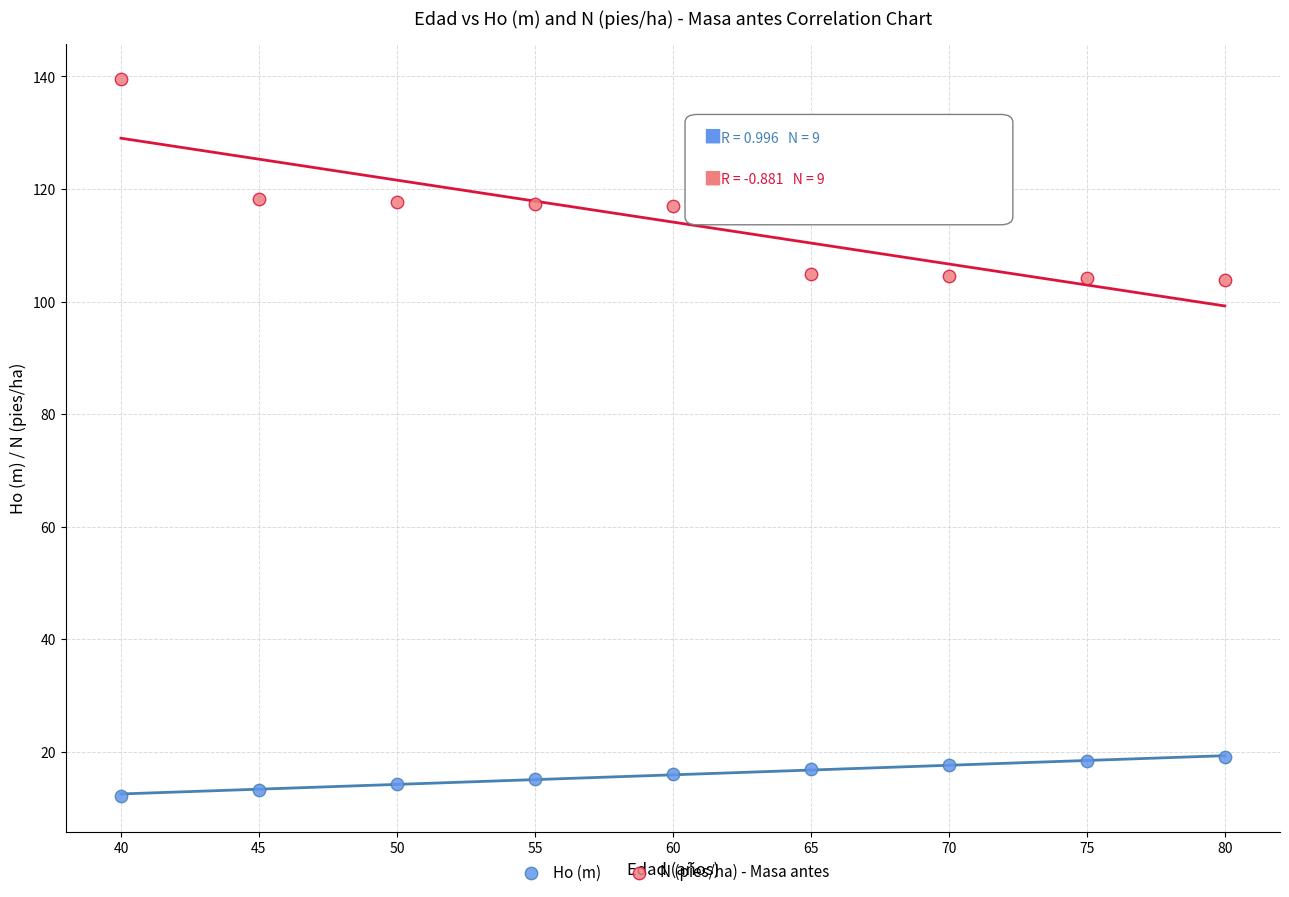

Which series reaches the maximum Y coordinate?

N (pies/ha) - Masa antes